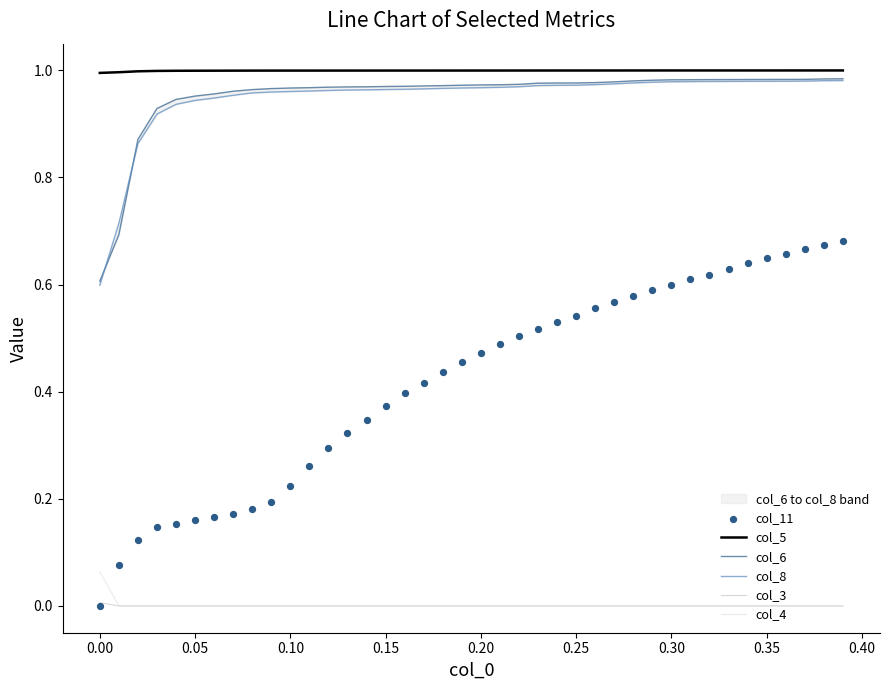

What are all the series names shown in the legend?

col_5, col_6, col_8, col_3, col_4, col_11